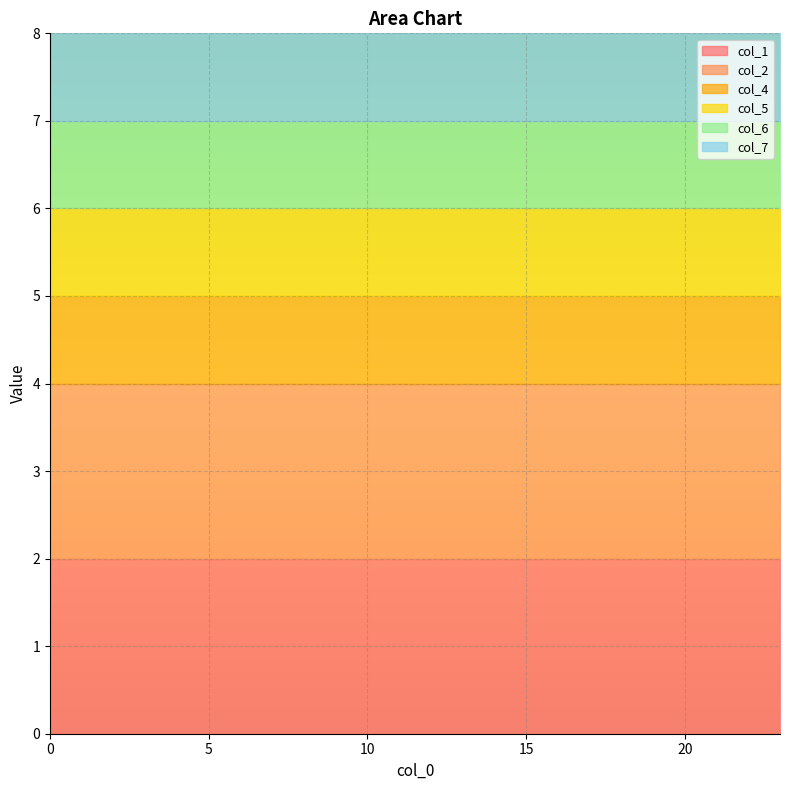

How many lines are shown in the chart?

6